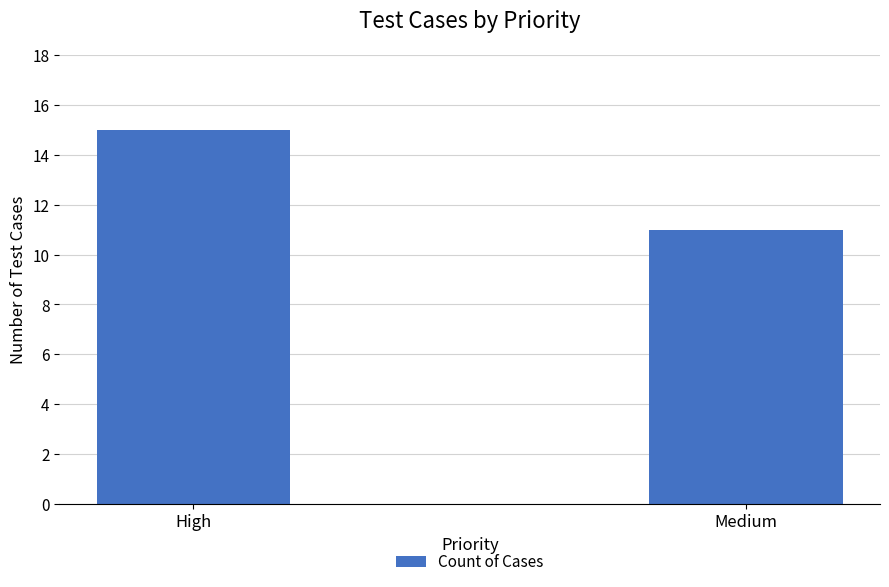

How many values are between 11 and 15?

2